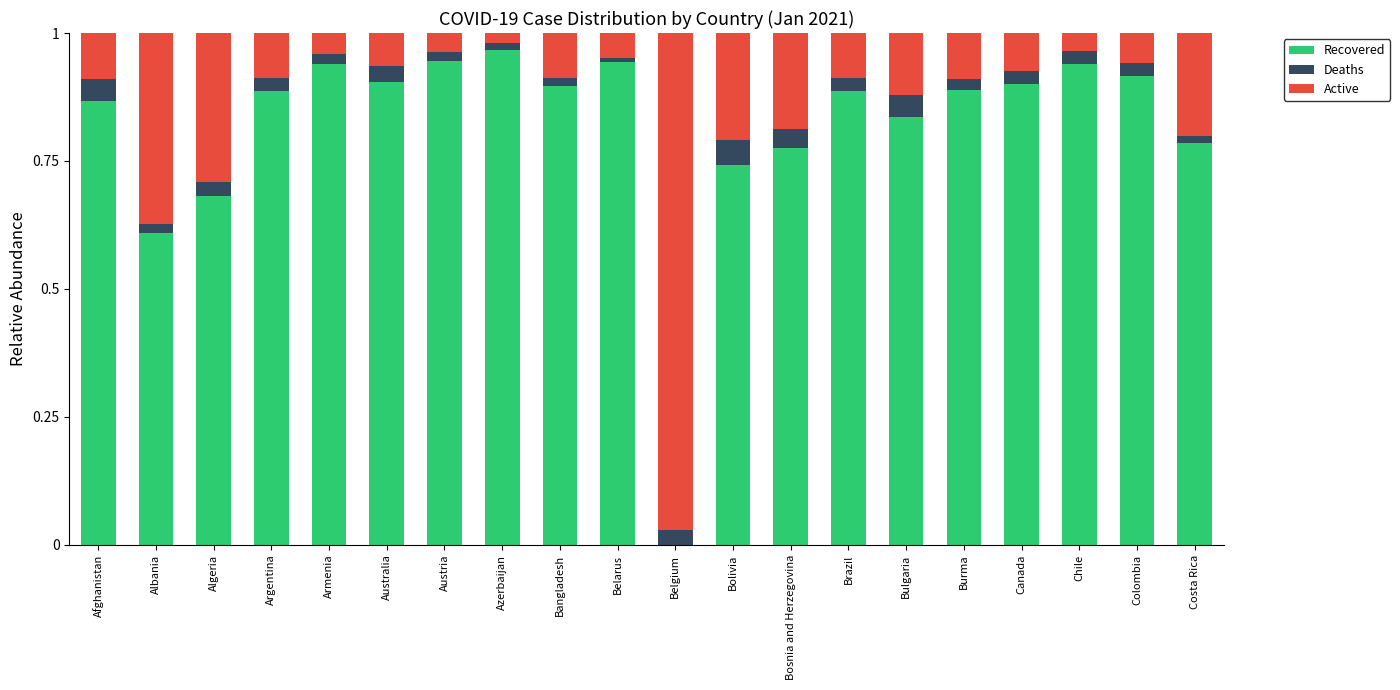

The value of Recovered at Armenia is 1.7. True or false?

False